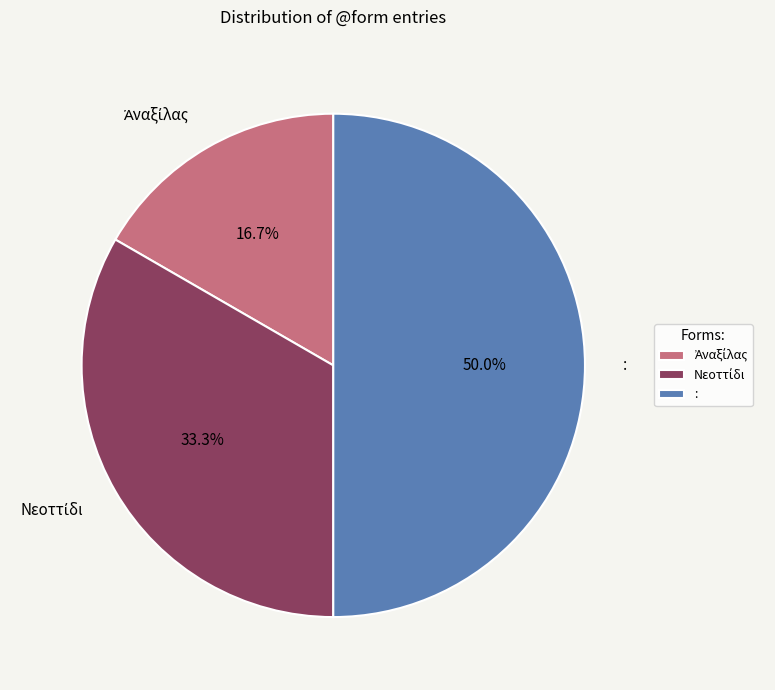

What is the largest slice in the pie chart?

: